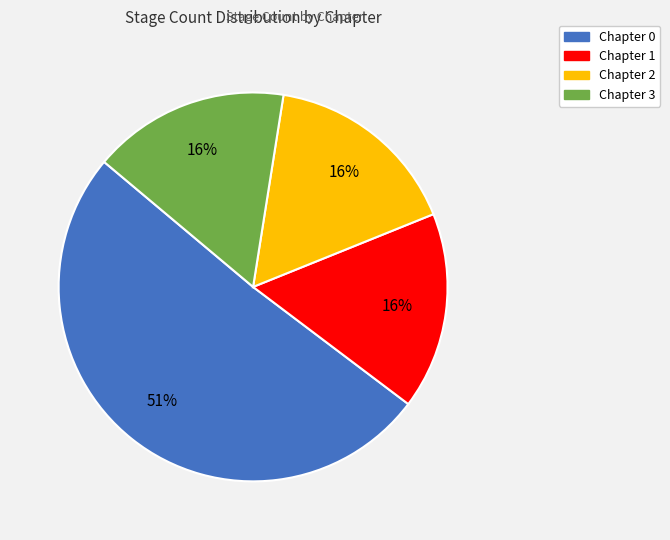

What is the largest slice in the pie chart?

Chapter 0